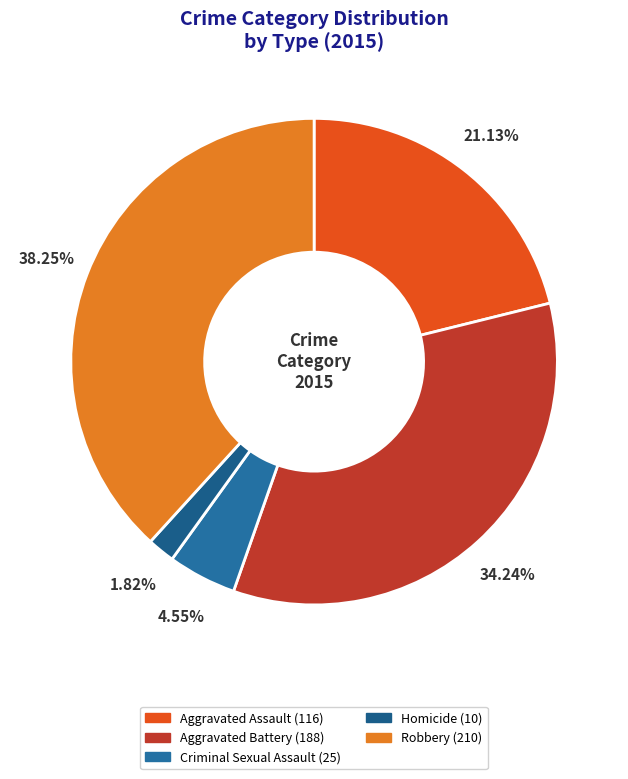

To the nearest percent, what percentage of the pie is Aggravated Assault?

21%